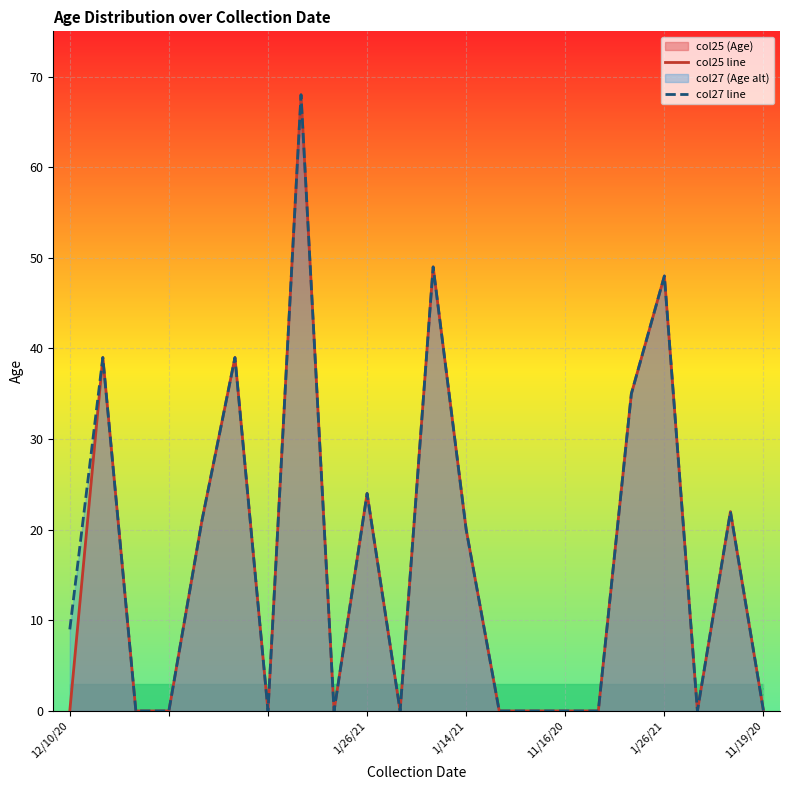

Rank the series at 11/19/20 from lowest to highest value.

col25 line, col27 line